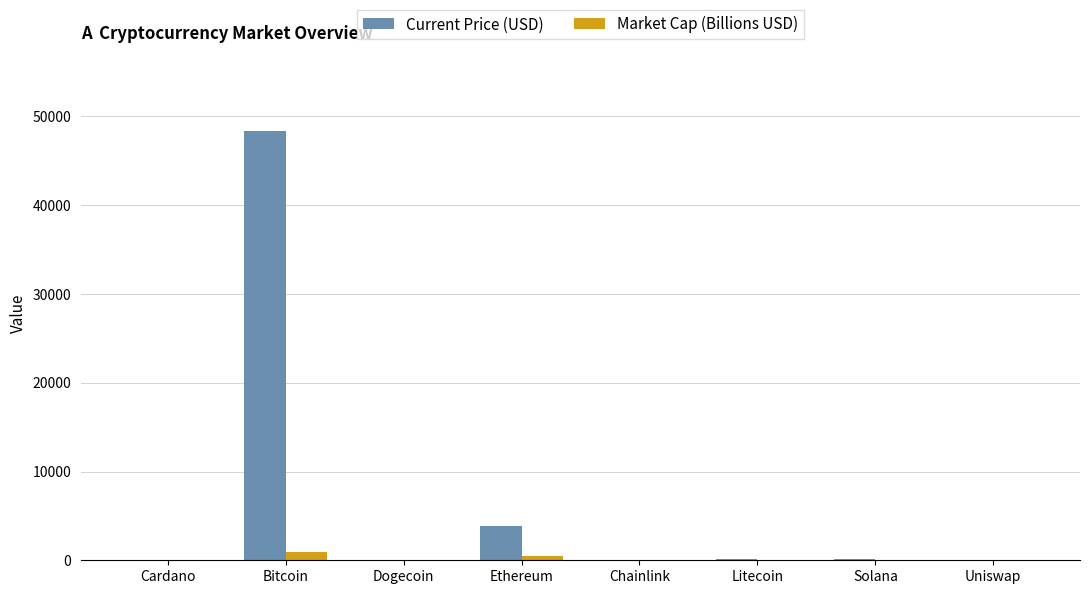

How many values in the Current Price (USD) series exceed 150?

4